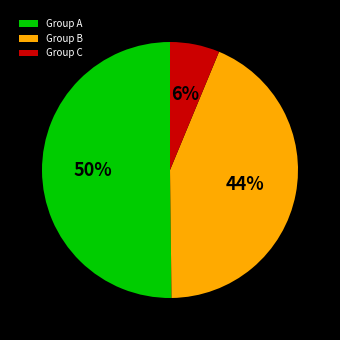

Is it true that Group B is 37% of the pie?

False